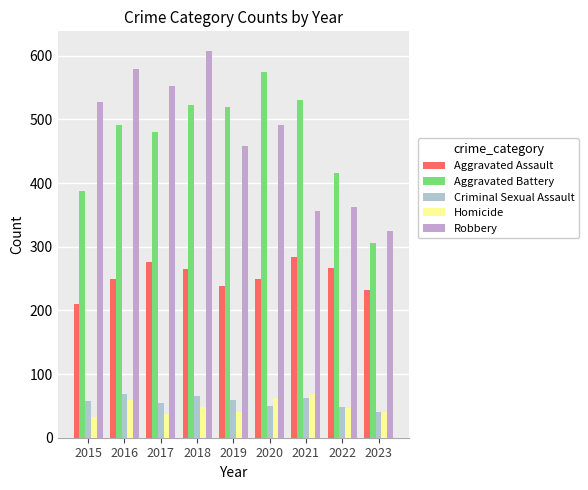

What is the greatest value displayed?

608